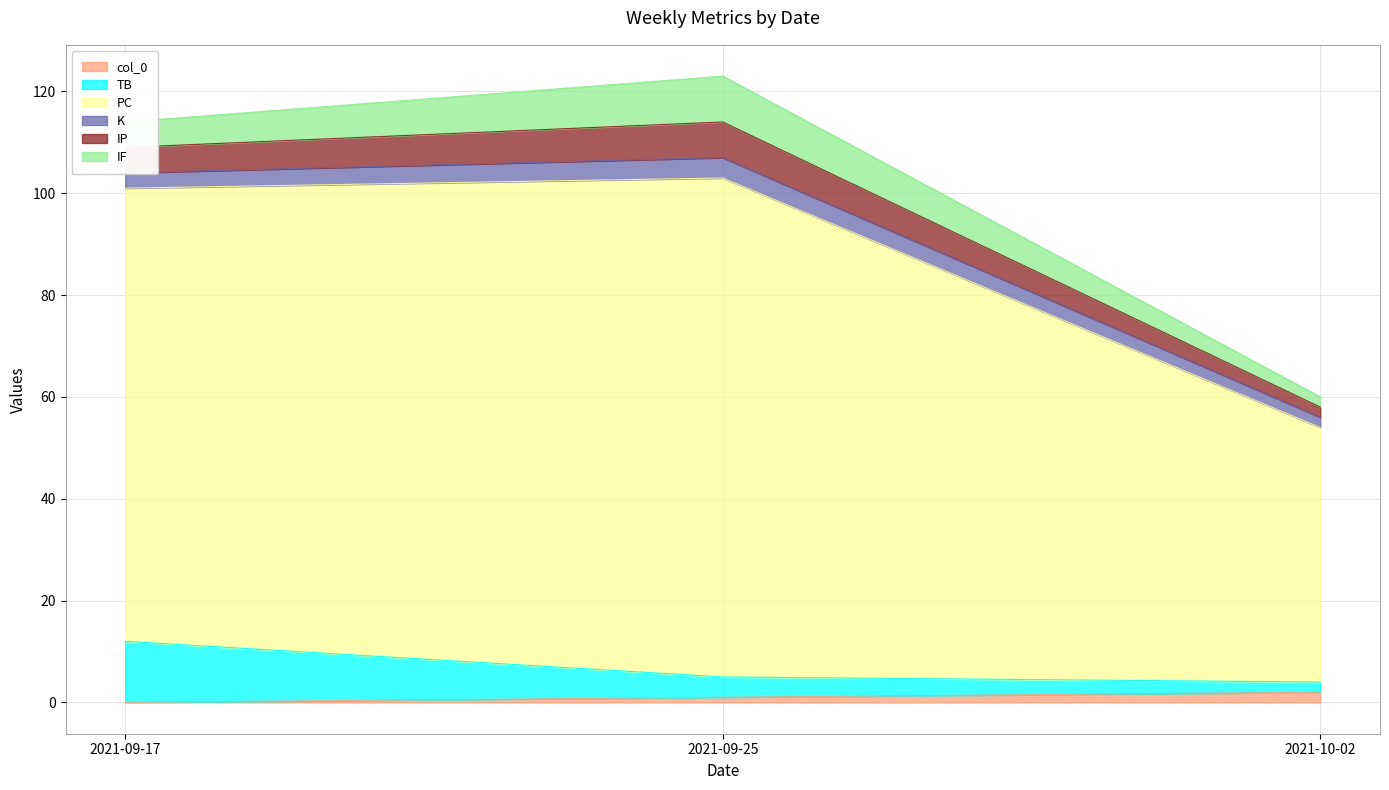

Does the chart have visible grid lines?

Yes